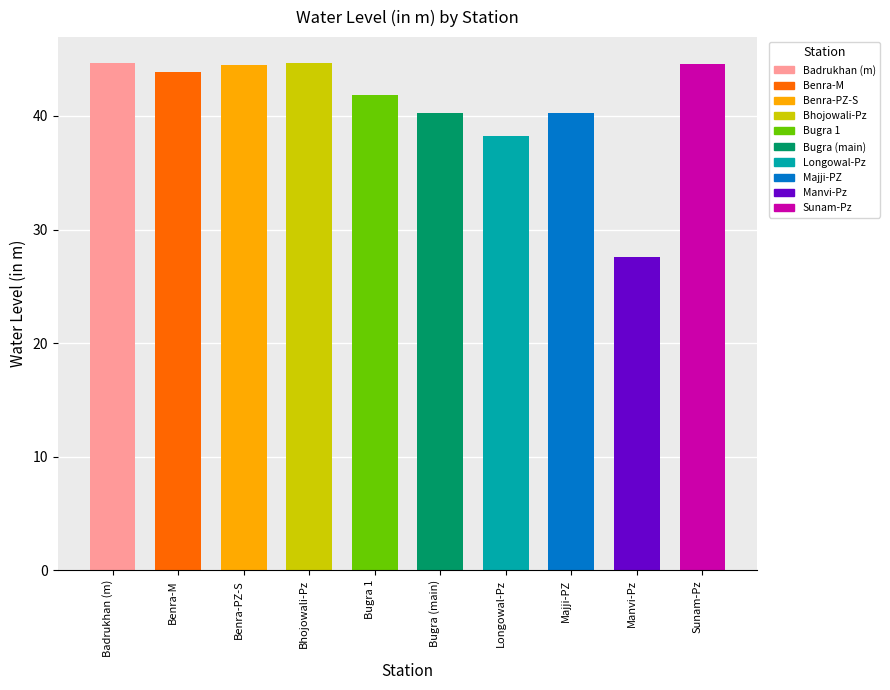

At which label is the value closest to 36?

Longowal-Pz